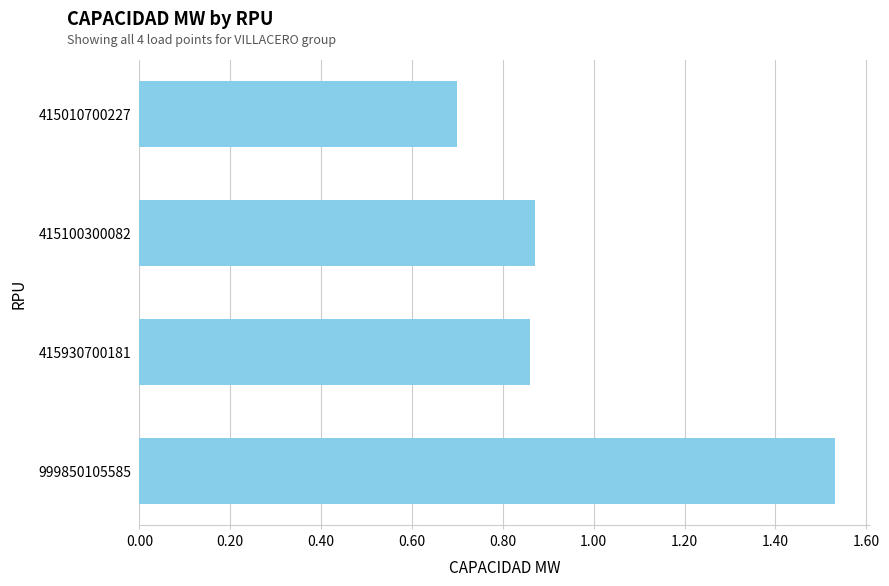

Is it true that the value at 415930700181 is 1.3?

False